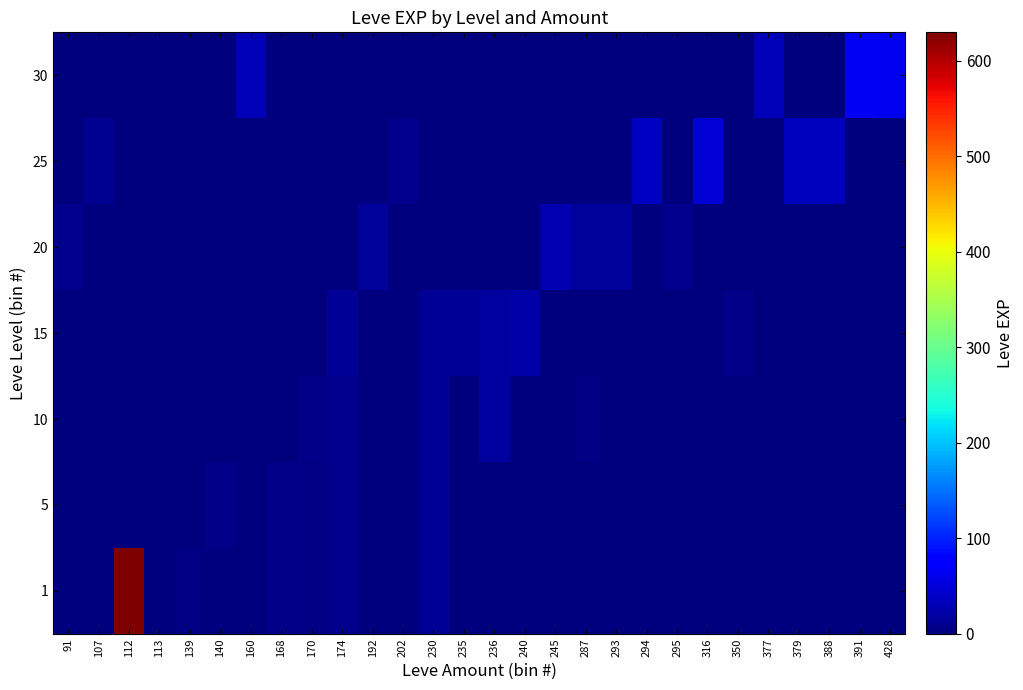

Reading left to right, extract all data points from this chart.

1: 91=1	107=1	112=630	113=1	139=3	140=1	160=1	168=6	170=4	174=9	192=0	202=0	230=13	235=0	236=0	240=0	245=0	287=0	293=0	294=0	295=0	316=0	350=0	377=0	379=0	388=0	391=0	428=0
5: 91=2	107=1	112=1	113=1	139=2	140=5	160=0	168=6	170=4	174=9	192=0	202=0	230=13	235=0	236=0	240=0	245=0	287=0	293=0	294=0	295=0	316=0	350=0	377=0	379=0	388=0	391=0	428=0
10: 91=1	107=1	112=1	113=1	139=1	140=1	160=0	168=1	170=7	174=9	192=0	202=0	230=13	235=0	236=18	240=0	245=0	287=3	293=0	294=0	295=0	316=0	350=0	377=0	379=0	388=0	391=0	428=0
15: 91=1	107=1	112=1	113=1	139=0	140=0	160=0	168=0	170=1	174=14	192=0	202=0	230=13	235=13	236=18	240=24	245=0	287=1	293=0	294=0	295=0	316=0	350=7	377=0	379=0	388=0	391=0	428=0
20: 91=9	107=1	112=1	113=1	139=0	140=0	160=0	168=0	170=0	174=0	192=16	202=0	230=0	235=0	236=0	240=0	245=28	287=17	293=17	294=0	295=8	316=0	350=0	377=0	379=0	388=0	391=0	428=0
25: 91=0	107=12	112=0	113=0	139=0	140=0	160=0	168=0	170=0	174=0	192=0	202=8	230=0	235=0	236=0	240=0	245=0	287=0	293=0	294=39	295=0	316=47	350=0	377=0	379=36	388=36	391=0	428=0
30: 91=0	107=1	112=0	113=0	139=0	140=0	160=31	168=0	170=0	174=0	192=0	202=0	230=0	235=0	236=0	240=0	245=0	287=0	293=0	294=0	295=0	316=0	350=0	377=31	379=0	388=0	391=64	428=62